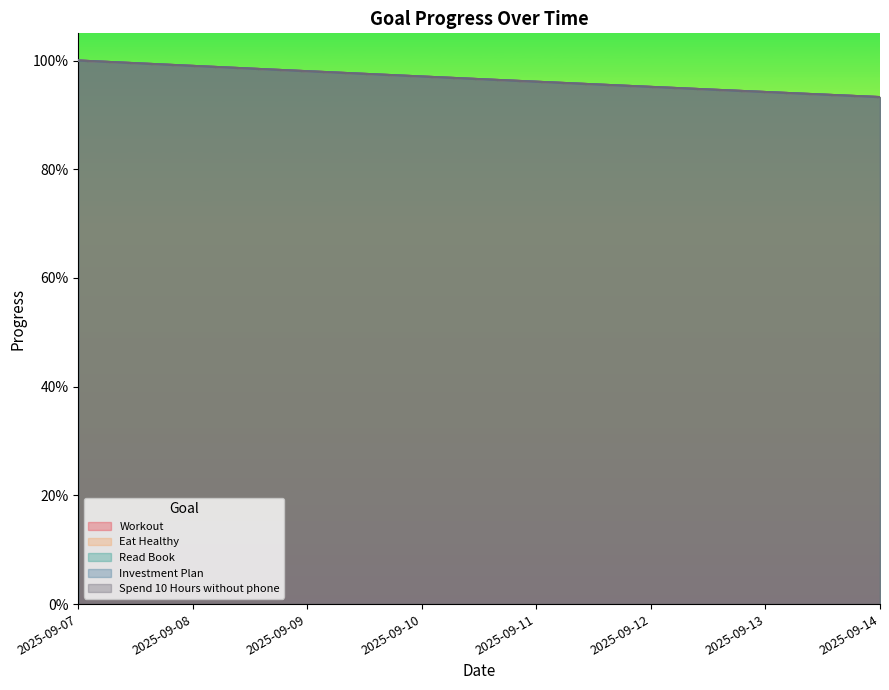

List the labels in order of Spend 10 Hours without phone value, largest first.

2025-09-07, 2025-09-08, 2025-09-09, 2025-09-10, 2025-09-11, 2025-09-12, 2025-09-13, 2025-09-14